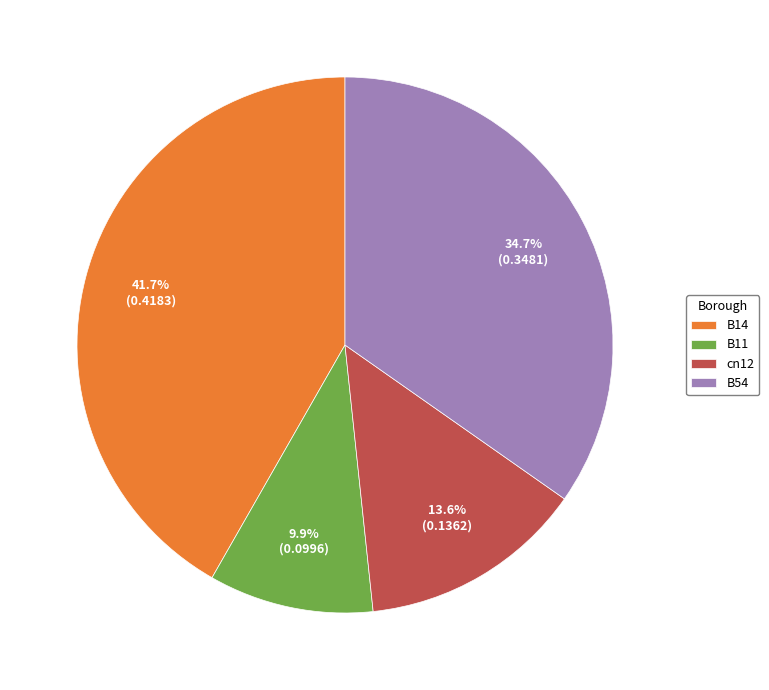

How many segments does this pie chart have?

4